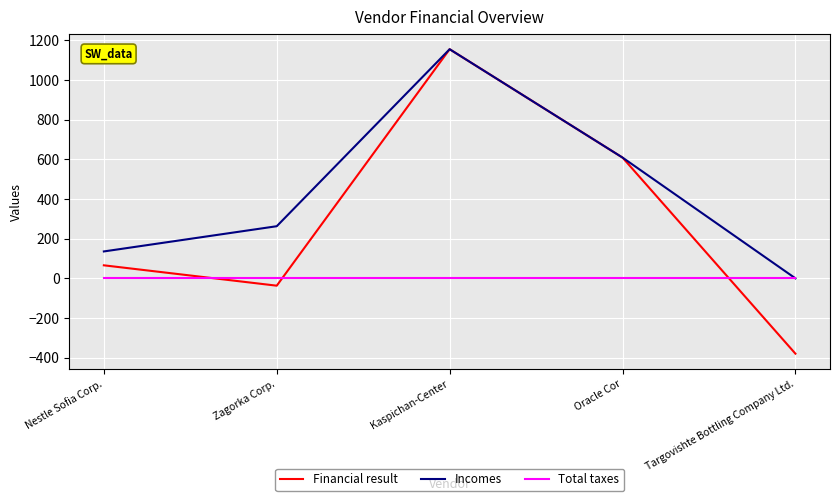

What is the total value across all series at Zagorka Corp.?

225.9